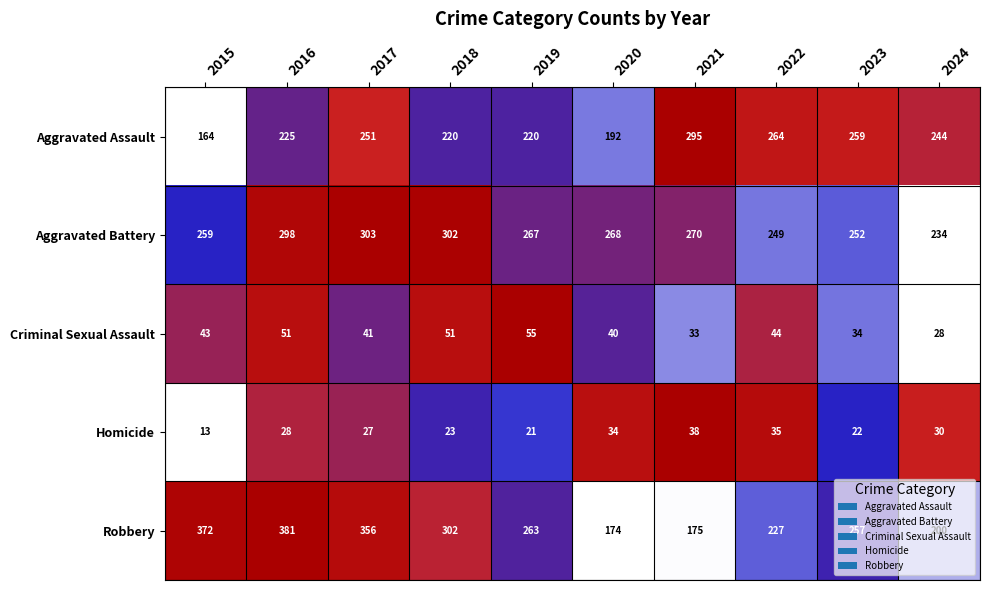

Rank the series at 2016 from highest to lowest value.

Robbery, Aggravated Battery, Aggravated Assault, Criminal Sexual Assault, Homicide